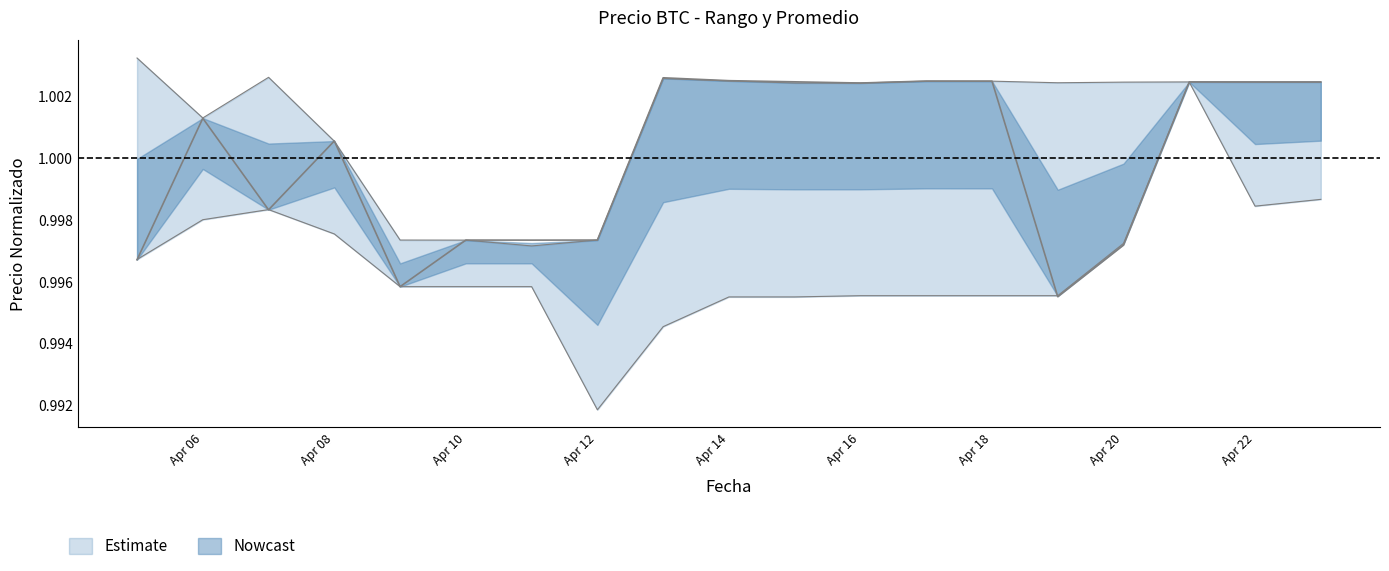

The Maximo series shows 0.4 at Apr 20. True or false?

False